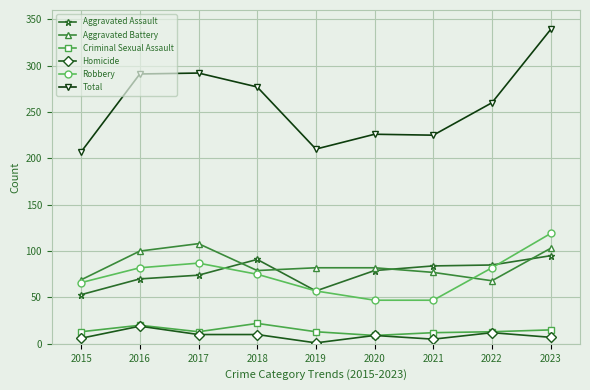

True or false: Aggravated Assault and Total cross at least once.

False